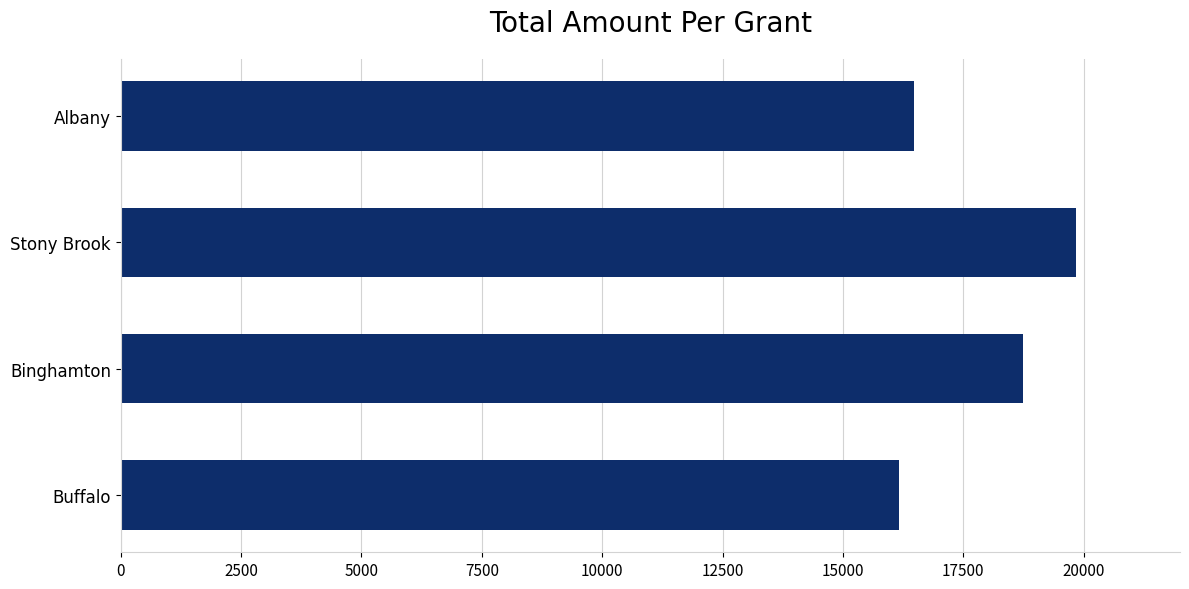

How many values are below 18735?

2